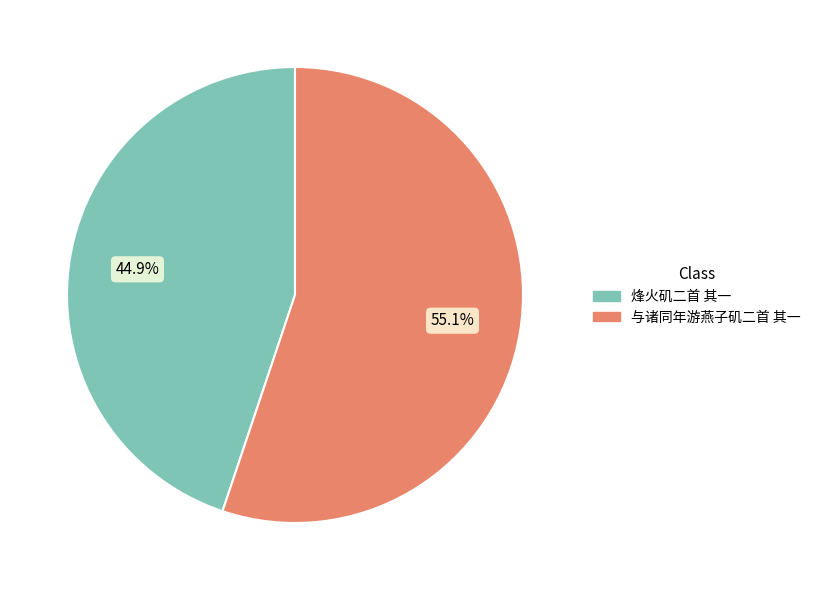

Do 与诸同年游燕子矶二首 其一 and 烽火矶二首 其一 together represent more than half of the pie?

Yes